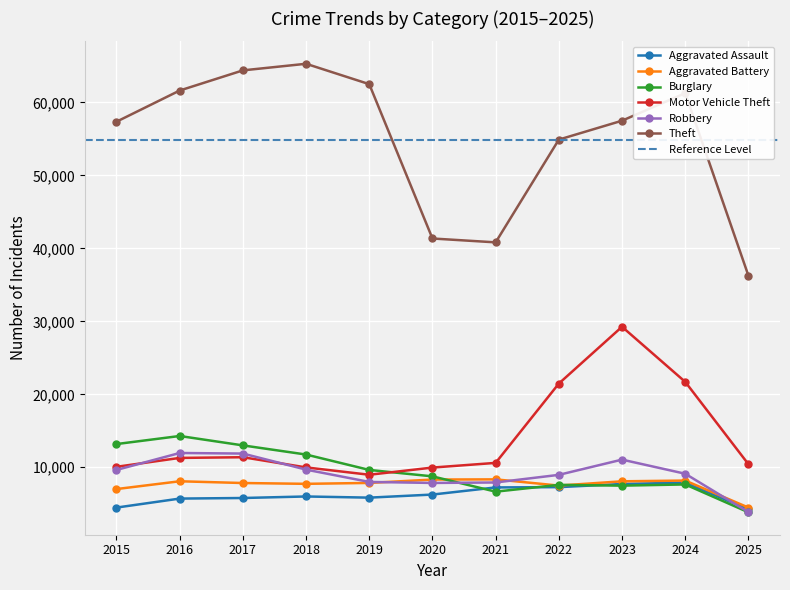

In Aggravated Assault, how many points are lower than both neighbors (excluding endpoints)?

1